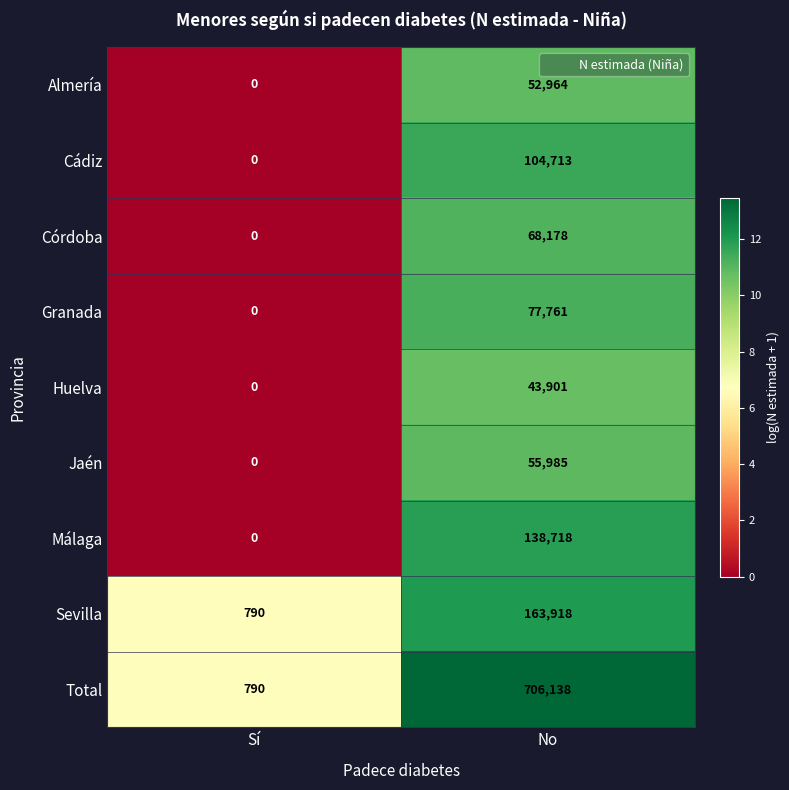

Count the number of categories in the chart.

2